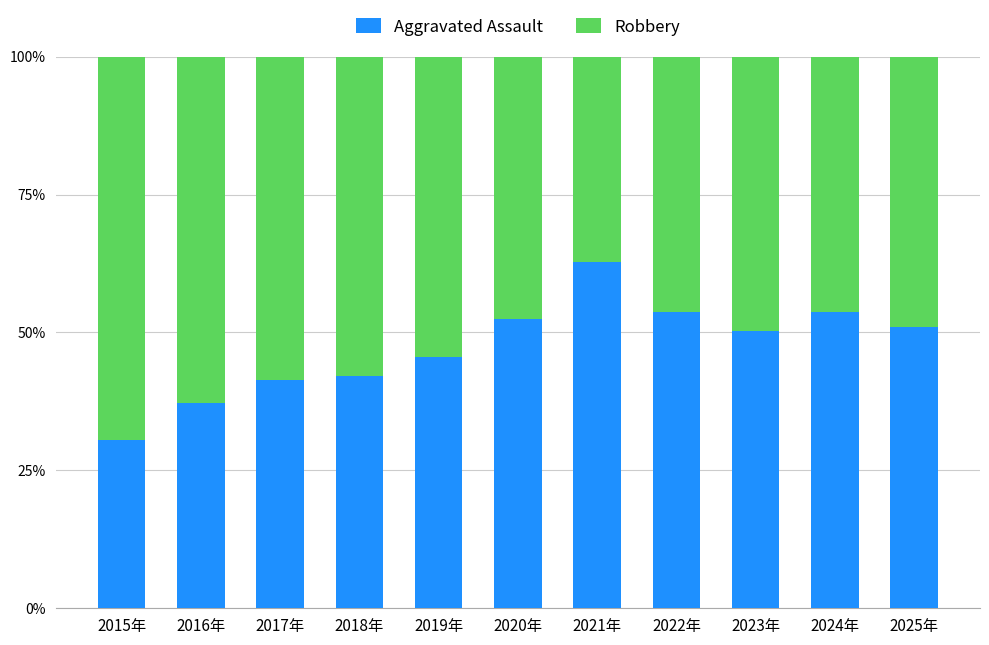

What is the sum of the Aggravated Assault values at 2016年 and 2017年?

78.5